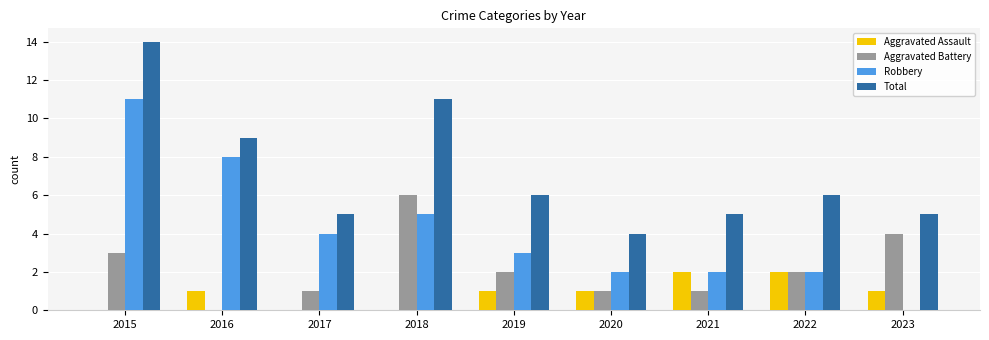

Reading left to right, transcribe all the data shown in this chart.

Aggravated Assault: 0	1	0	0	1	1	2	2	1
Aggravated Battery: 3	0	1	6	2	1	1	2	4
Robbery: 11	8	4	5	3	2	2	2	0
Total: 14	9	5	11	6	4	5	6	5